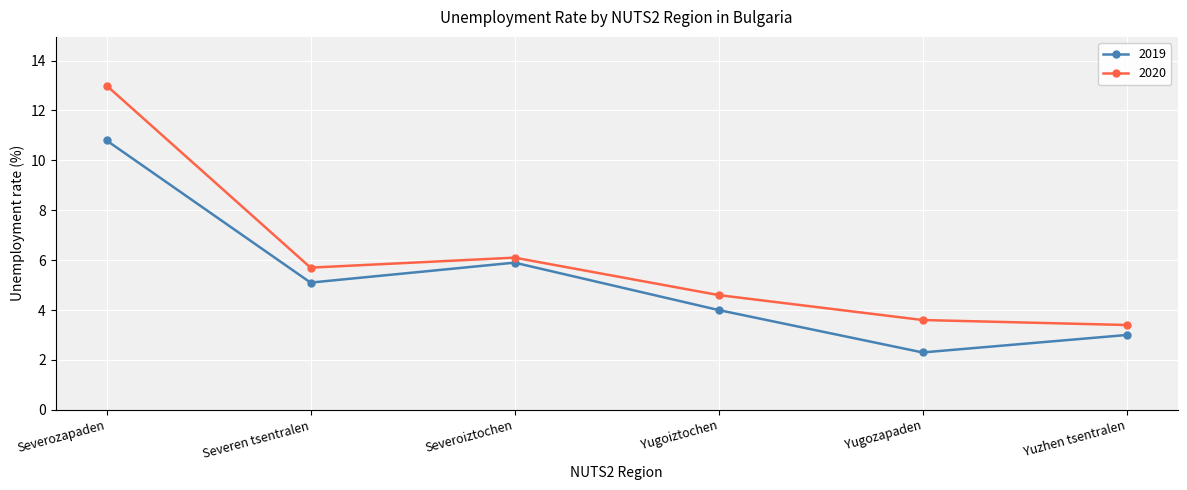

What is the difference between the maximum and second lowest values in the 2019 series?

7.8